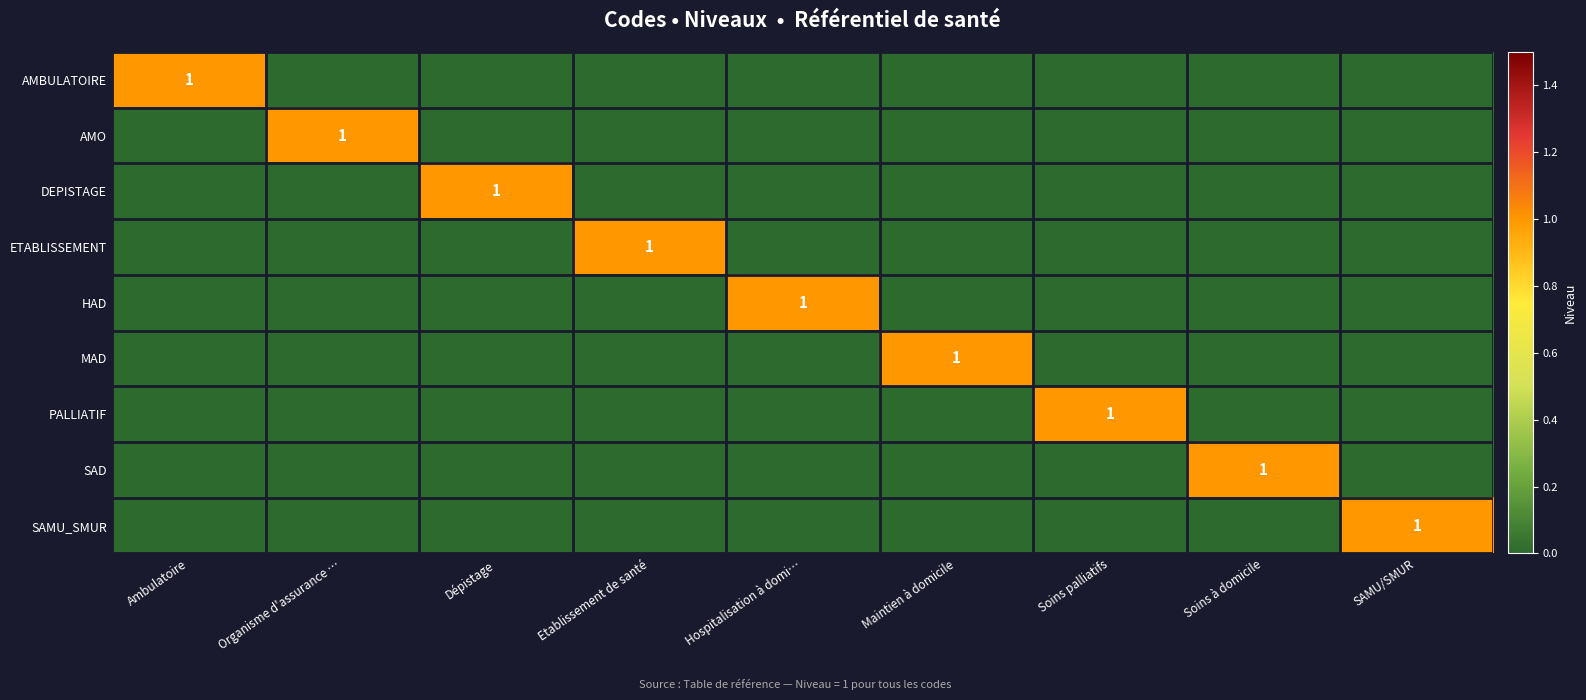

The value of PALLIATIF at Etablissement de santé is 0. True or false?

True